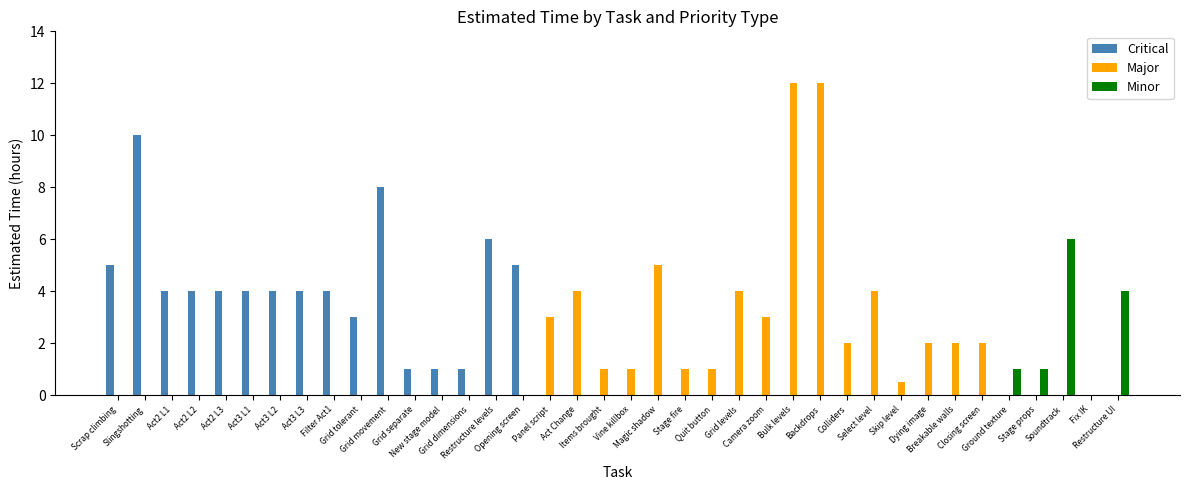

What is the sum of all Critical values?

68.0